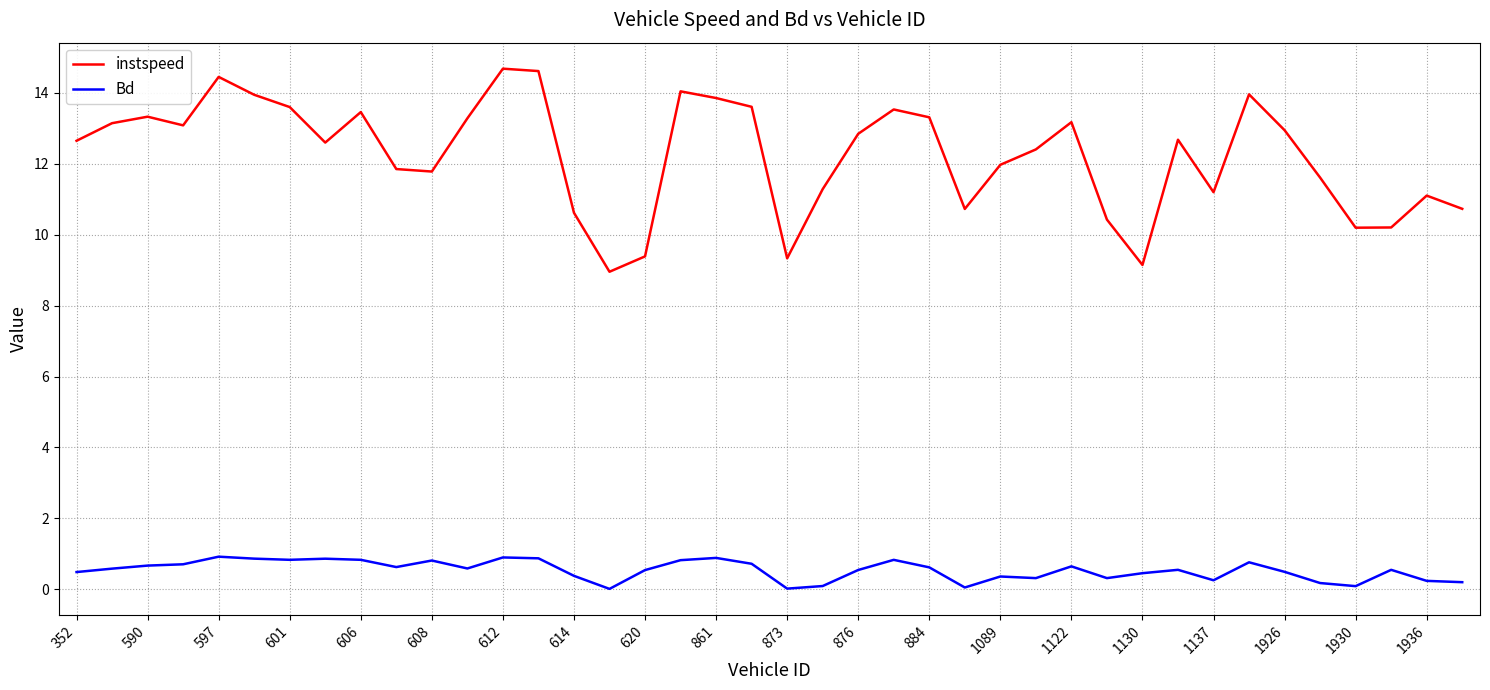

Does the chart have visible grid lines?

Yes